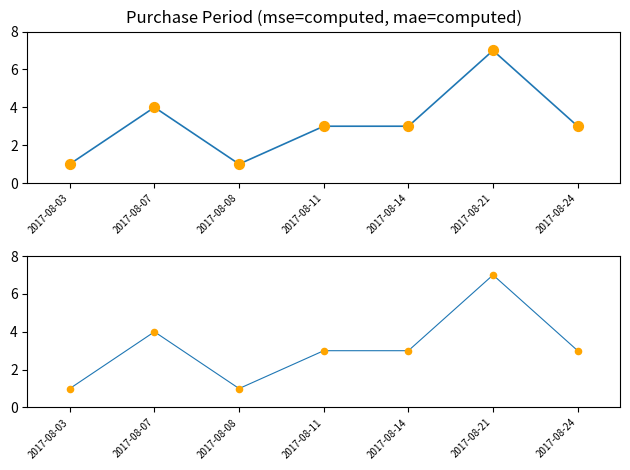

What is the total value across all series at 2017-08-11?

6